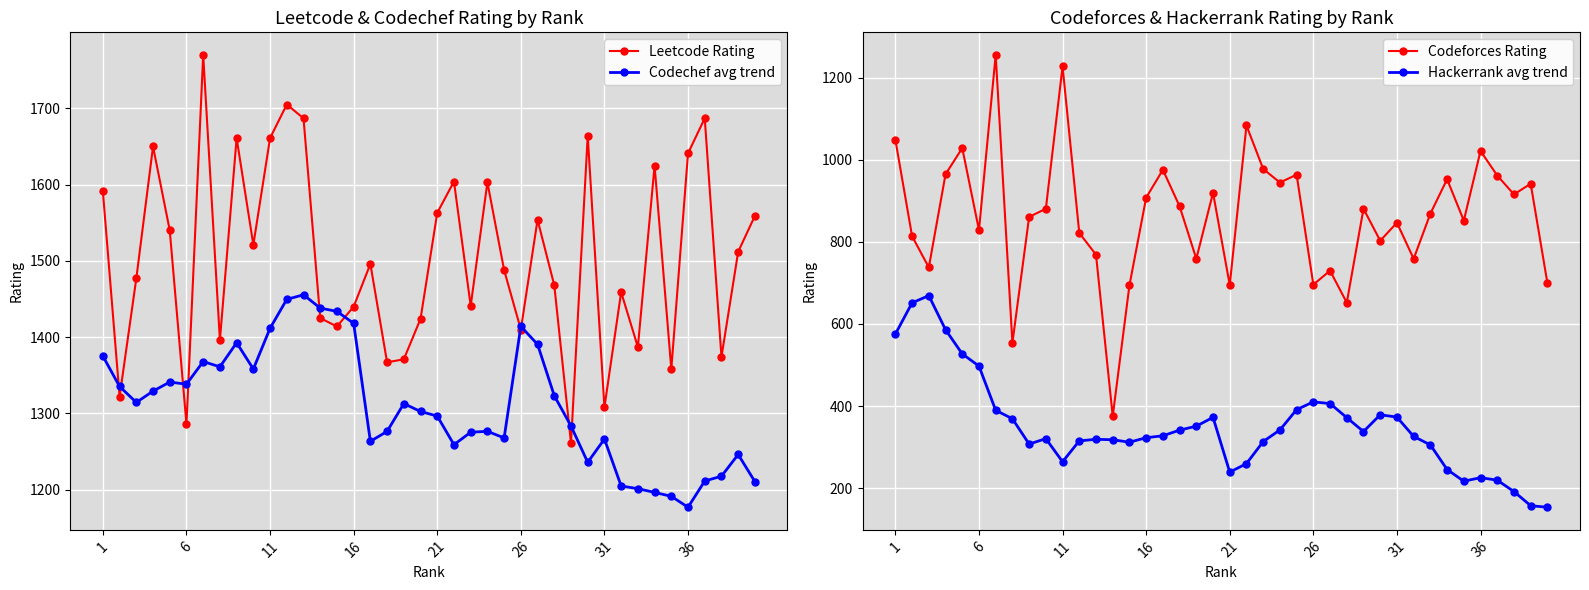

True or false: Codechef avg trend and Codeforces Rating intersect in this chart.

False